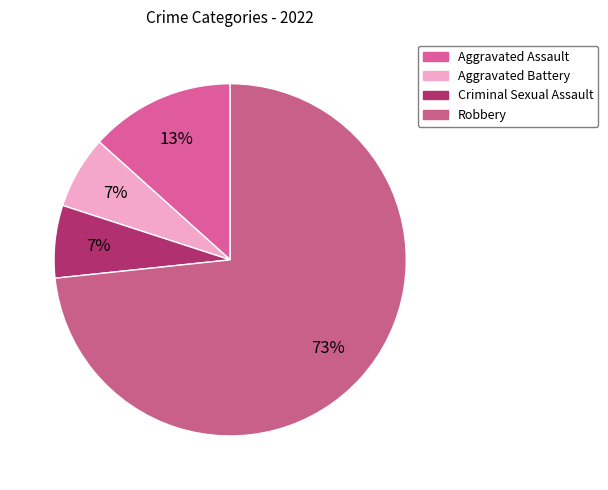

To the nearest percent, what portion does Criminal Sexual Assault represent?

7%